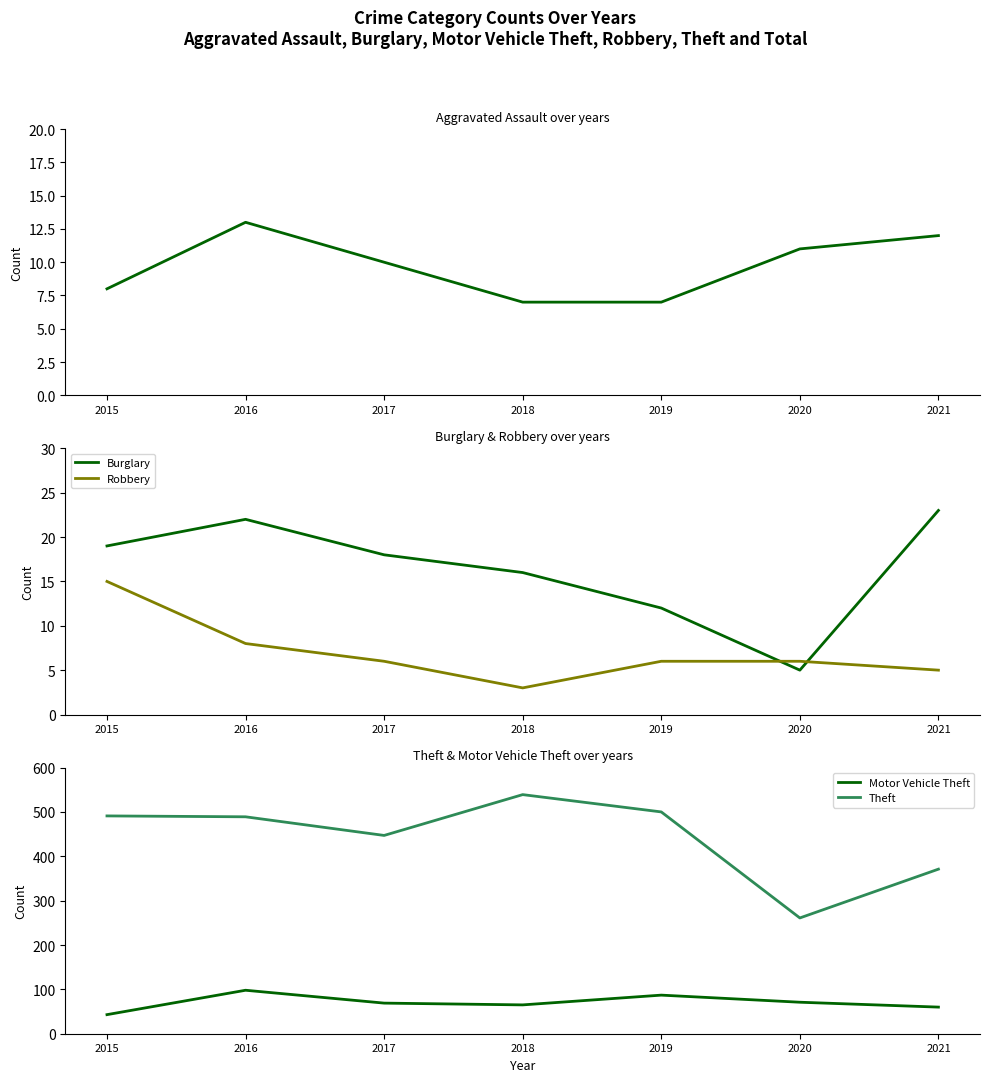

What is the difference between the second highest and second lowest values in the Burglary series?

10